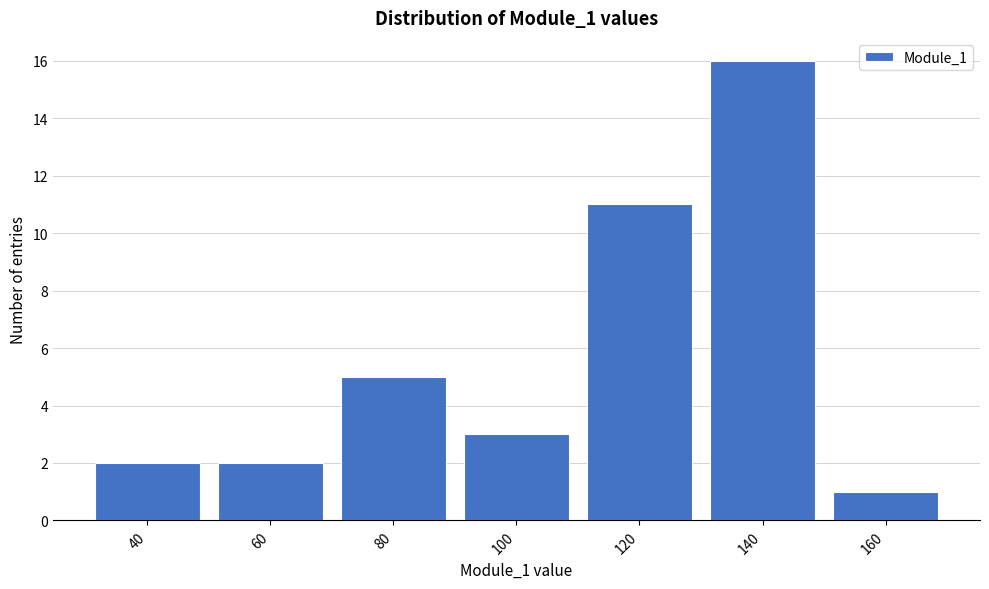

Reading left to right, extract all data points from this chart.

40=2	60=2	80=5	100=3	120=11	140=16	160=1